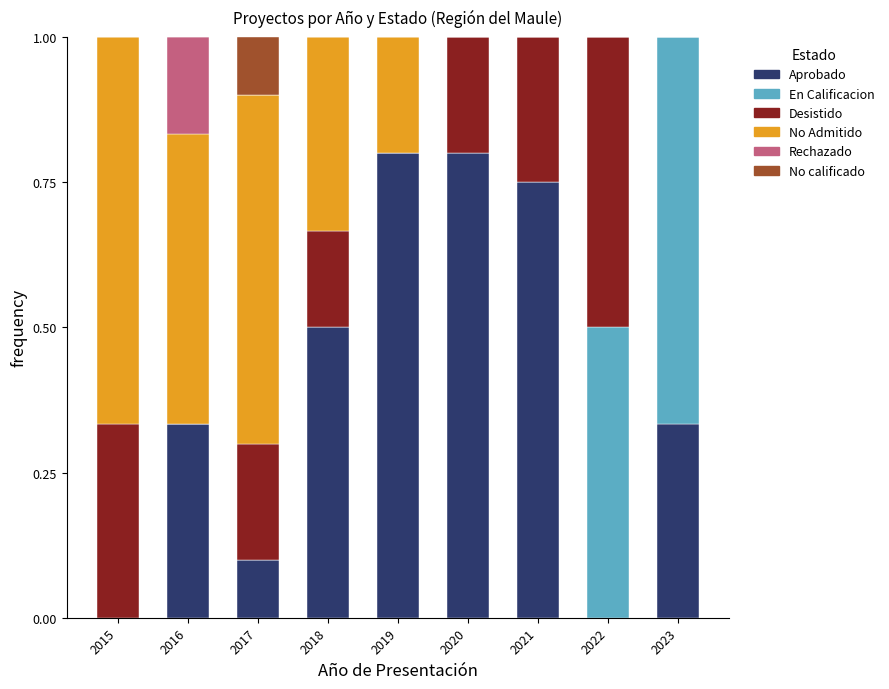

The Aprobado series shows 0.3 at 2022. True or false?

False